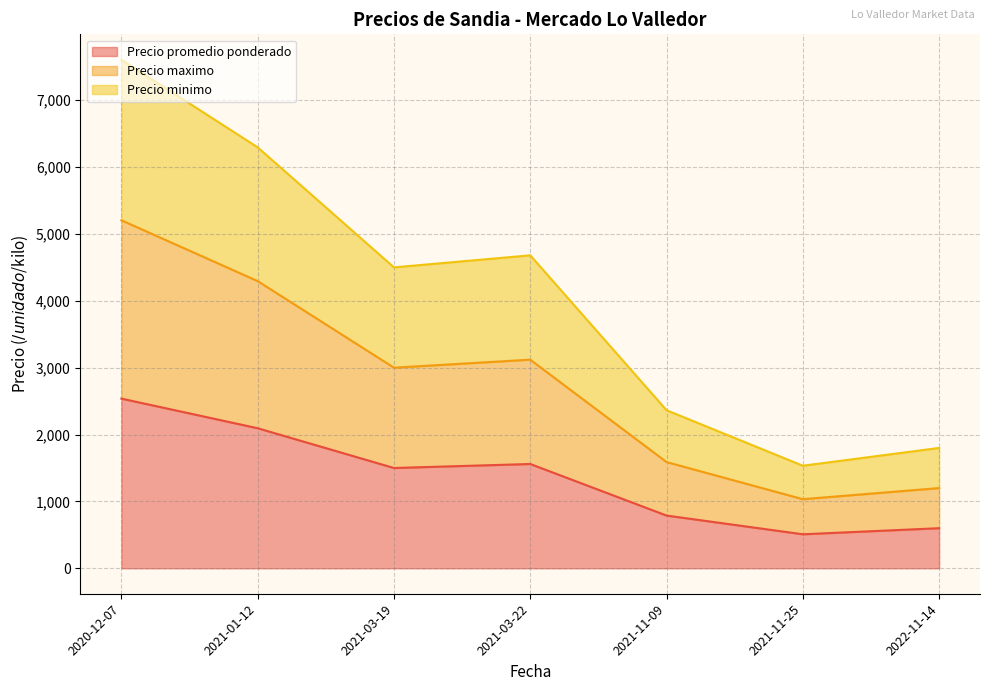

What is the maximum value for Precio promedio ponderado?

2537.7